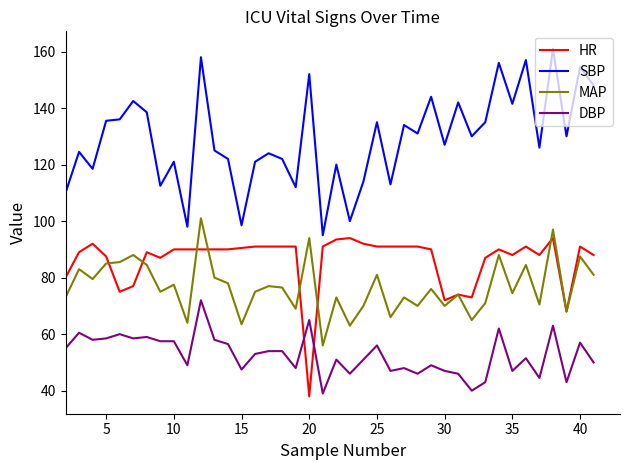

What is the smallest value displayed?

38.0